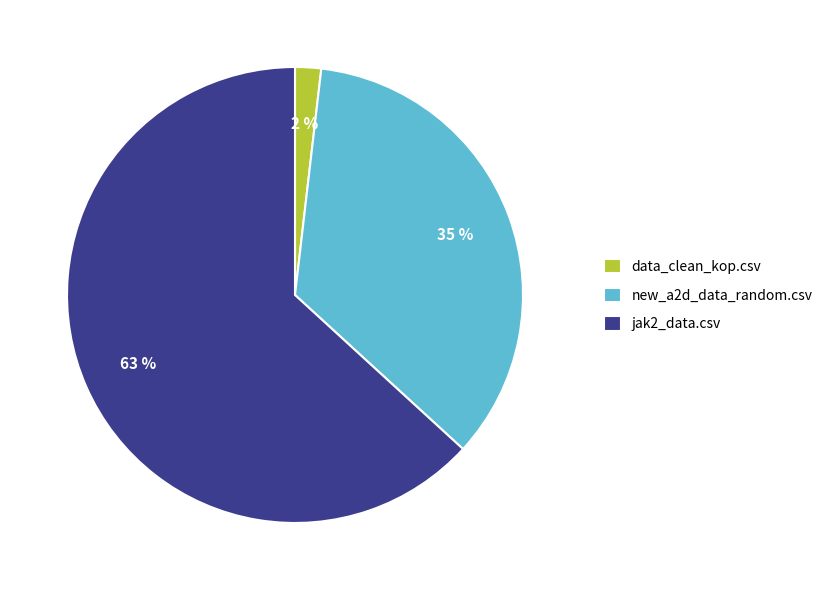

The data_clean_kop.csv slice represents 15% of the pie. True or false?

False